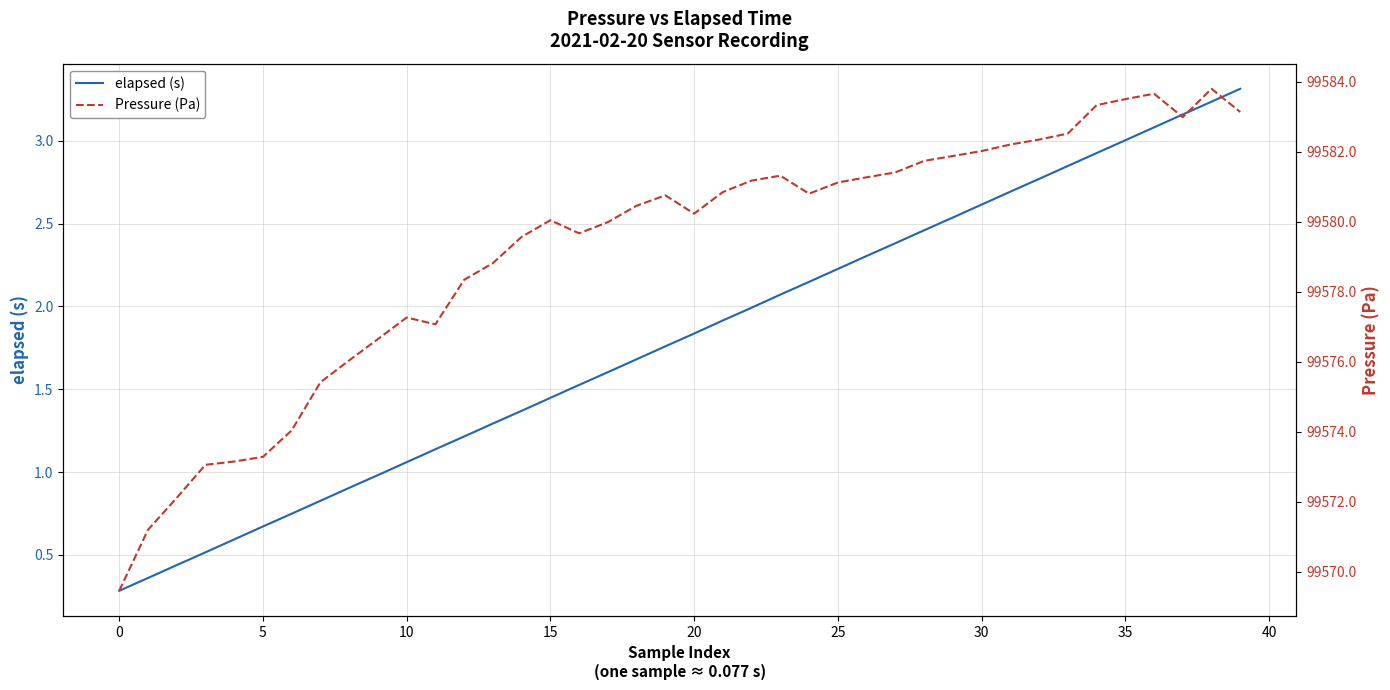

True or false: Pressure (Pa) and elapsed (s) cross at least once.

False